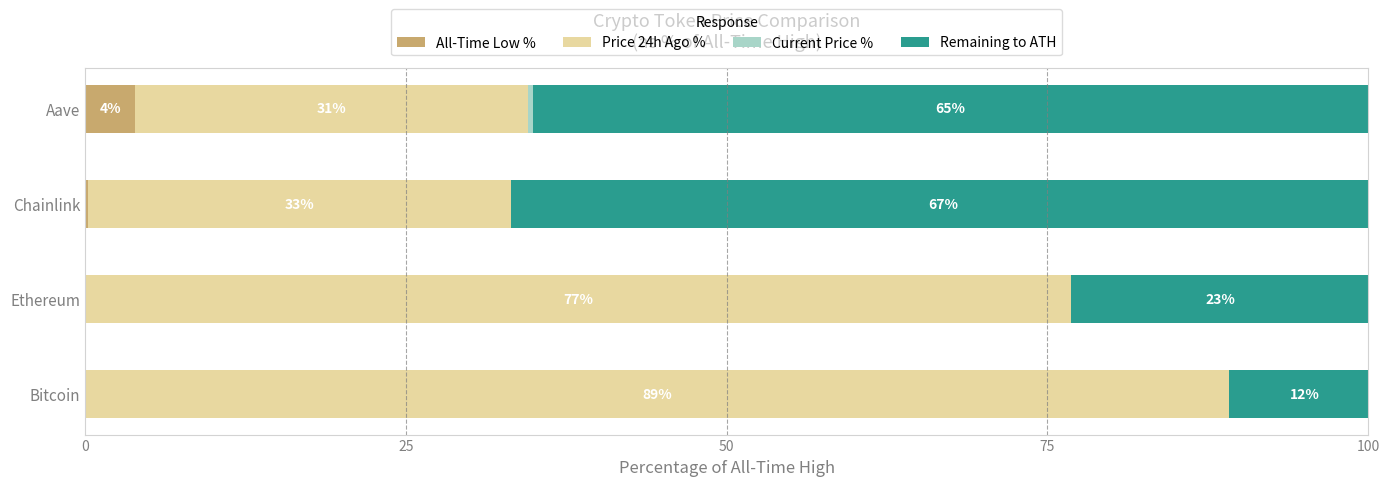

List the series in order of their peak value, highest first.

Price 24h Ago %, Remaining to ATH, All-Time Low %, Current Price %